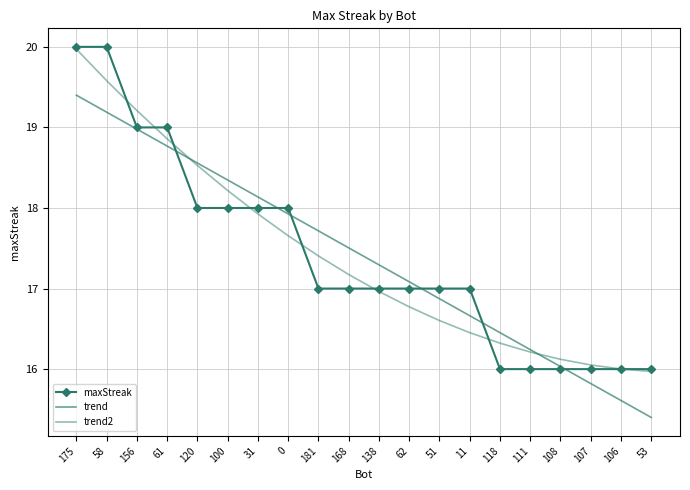

True or false: trend and maxStreak intersect in this chart.

True